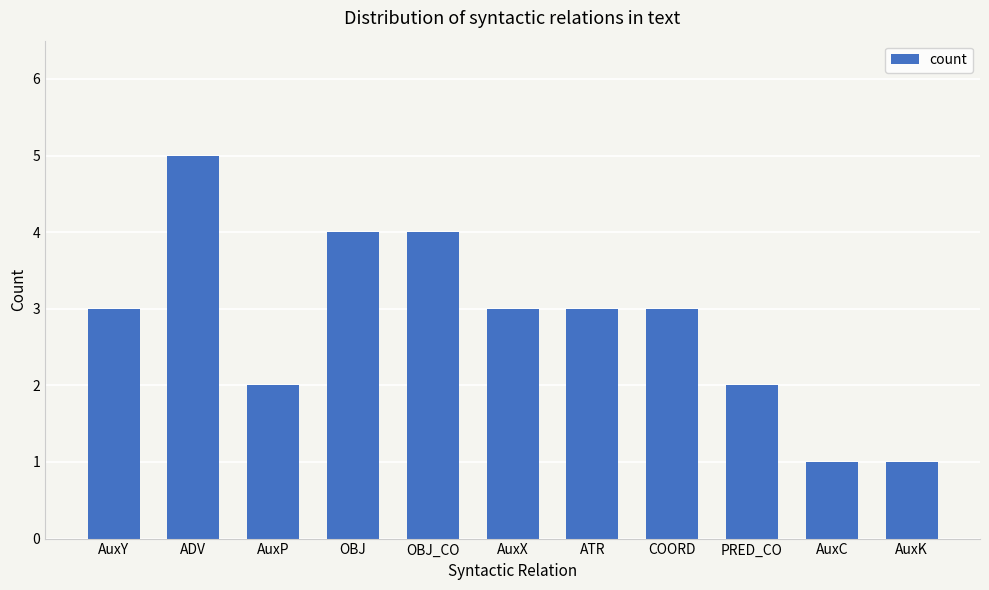

How many distinct data groups are displayed?

1